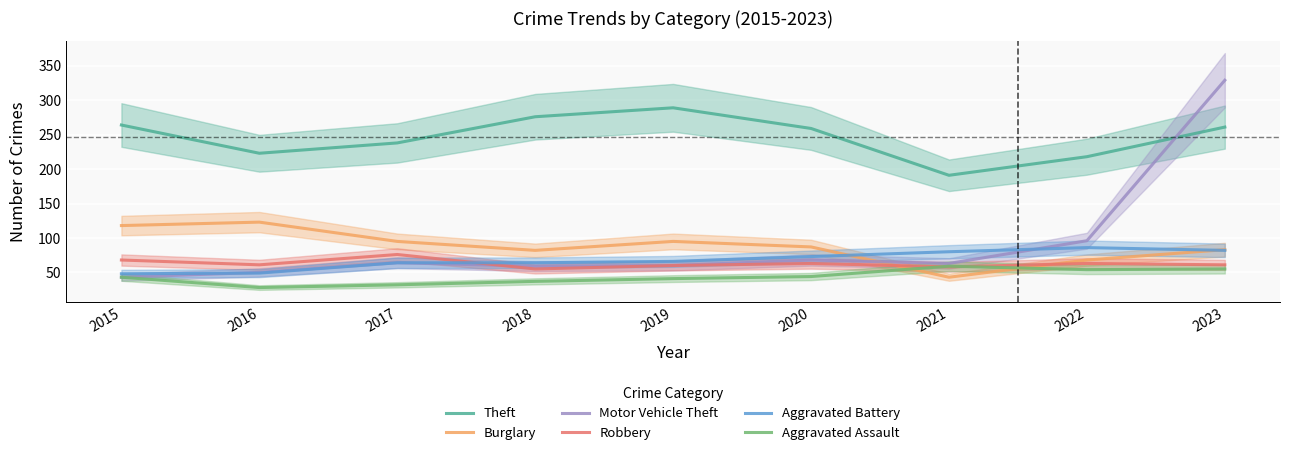

How many times do Burglary and Aggravated Battery cross each other?

2